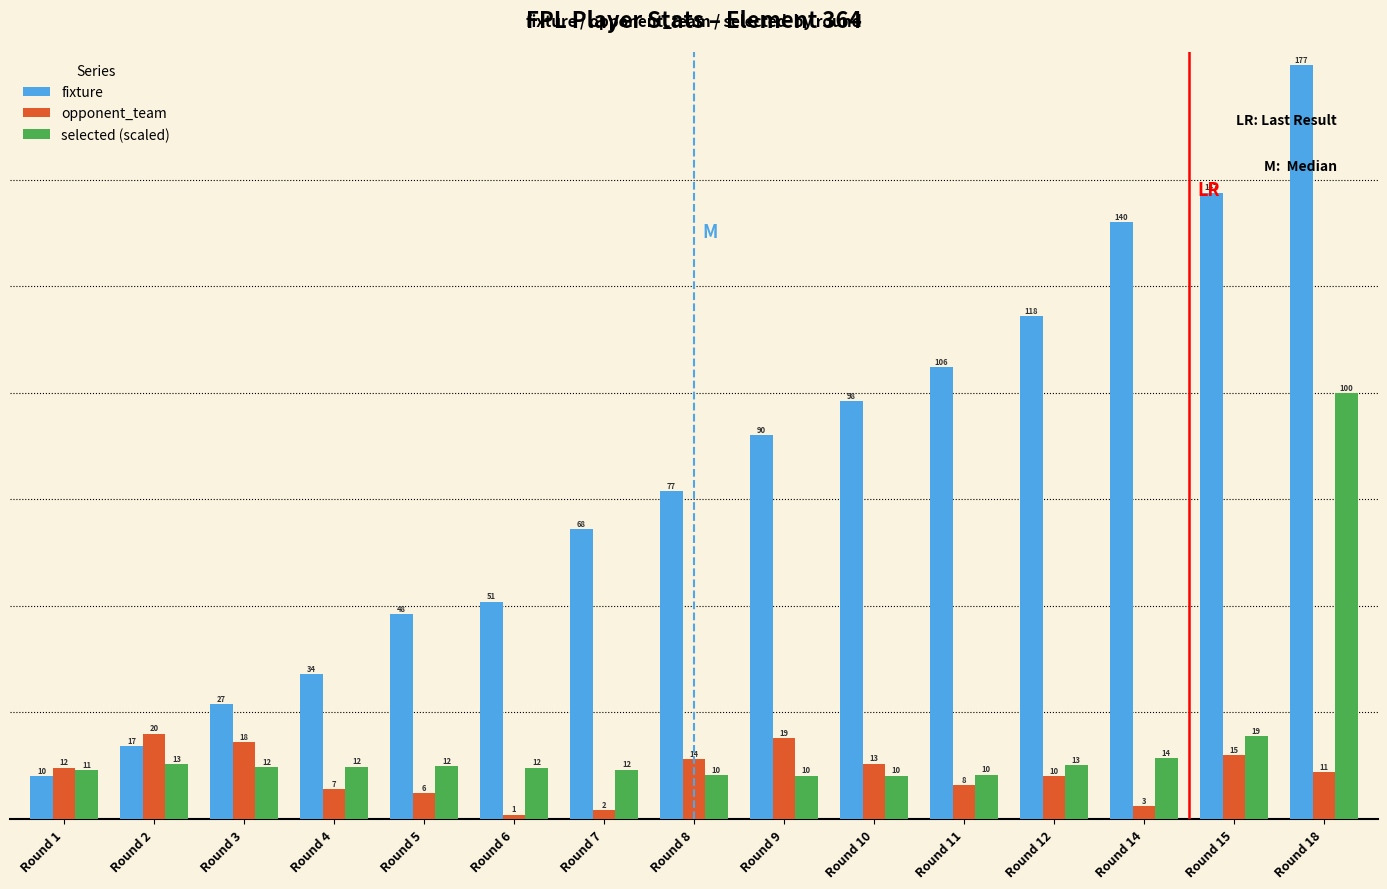

What is the difference between the maximum and minimum values in the fixture series?

167.0